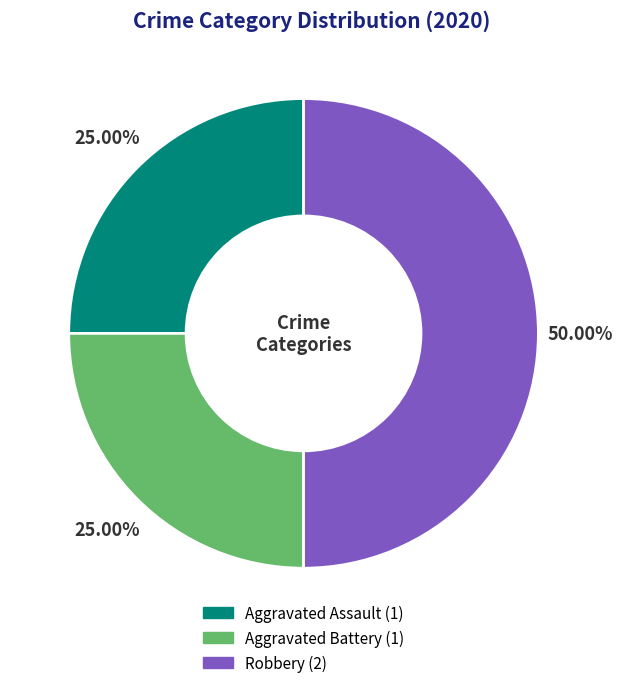

Is the sum of Robbery and Aggravated Battery greater than half?

Yes